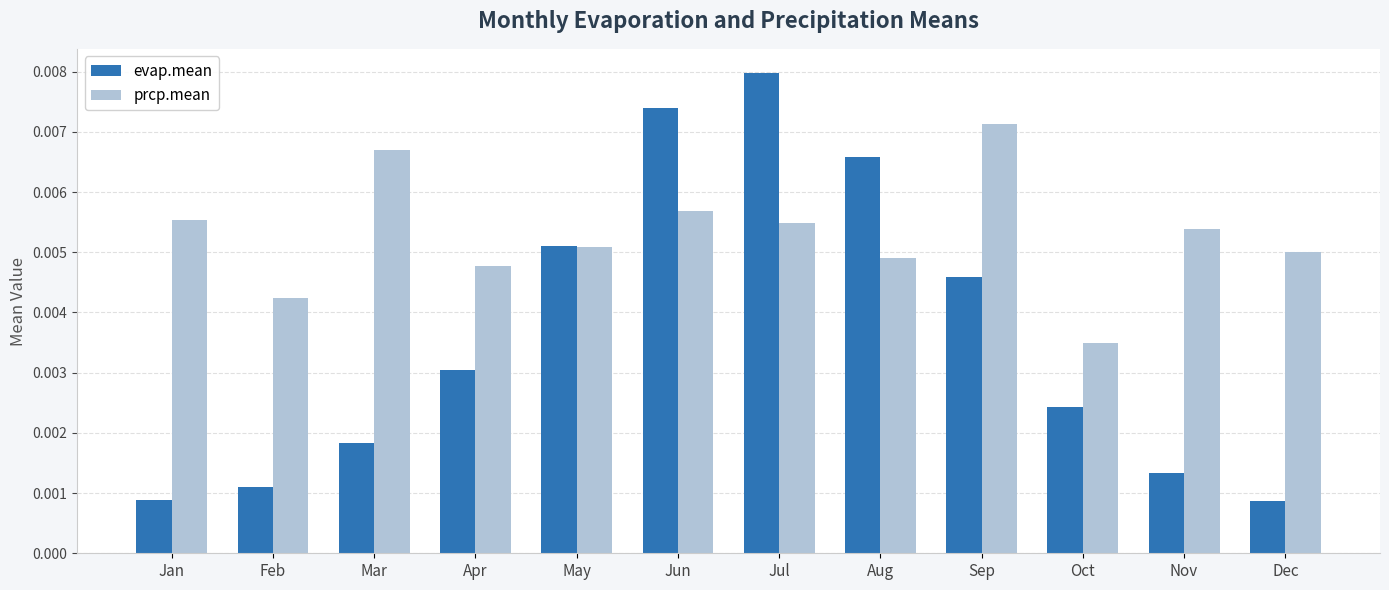

List the series in order of their peak value, lowest first.

prcp.mean, evap.mean